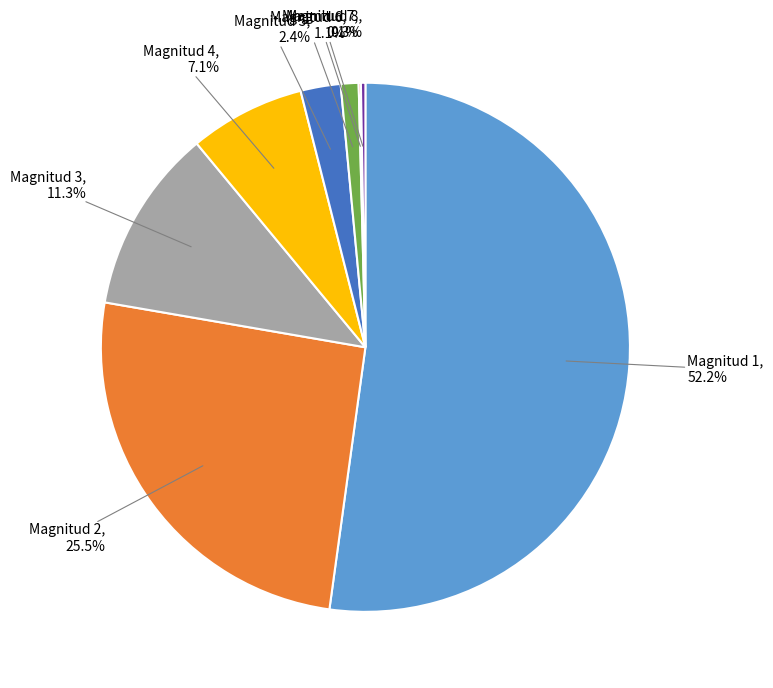

Is there a majority slice in this chart?

Yes